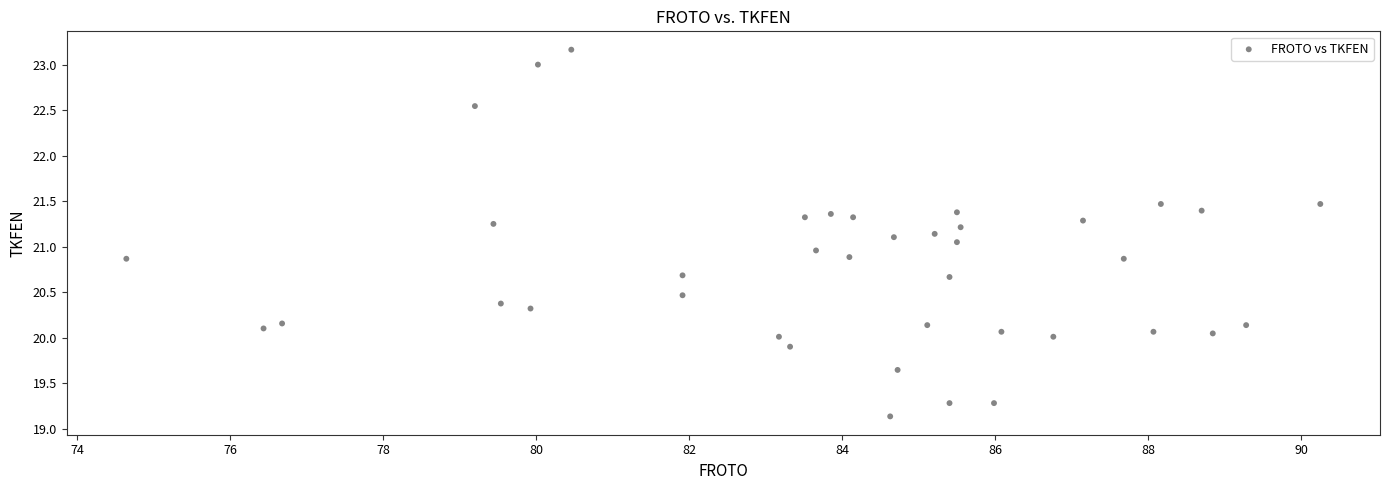

What is the range of Y values (max minus min)?

4.0